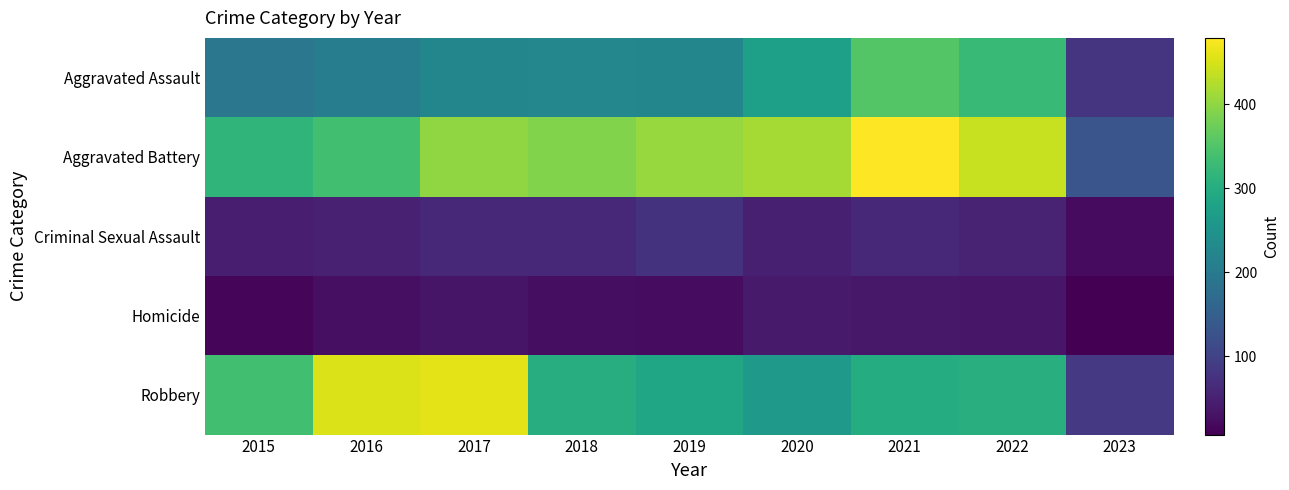

List the series in order of their peak value, lowest first.

Homicide, Criminal Sexual Assault, Aggravated Assault, Robbery, Aggravated Battery